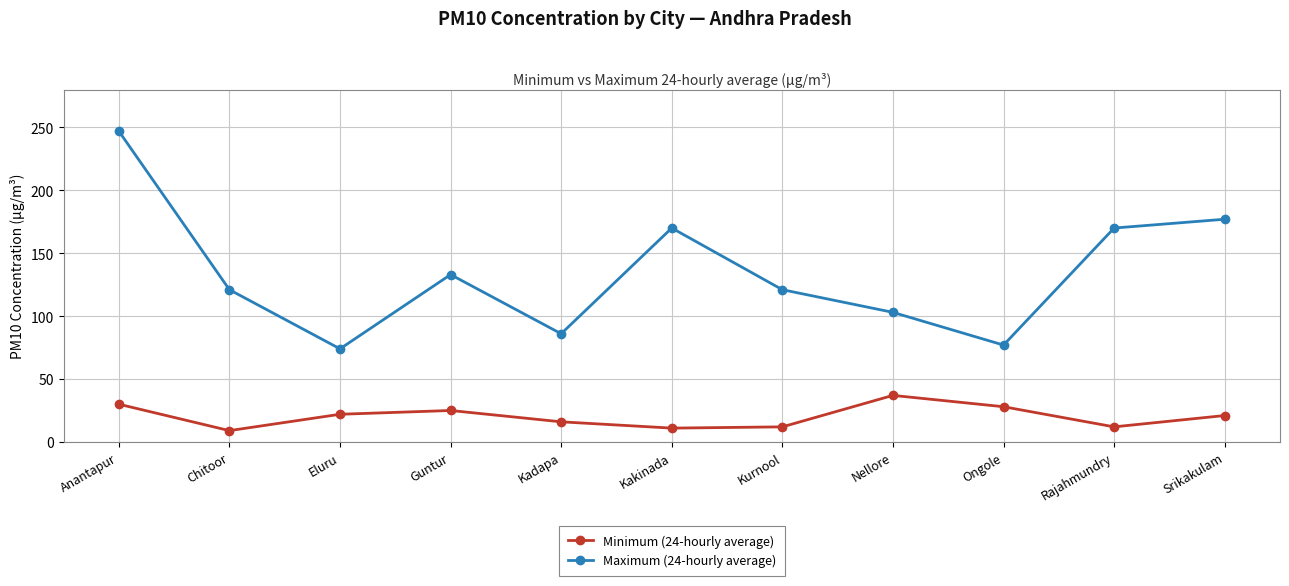

How many distinct data groups are displayed?

2